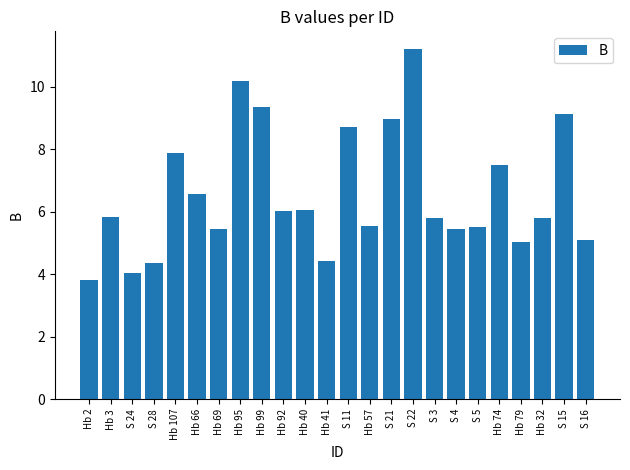

What is the ratio of the value at Hb 79 to the value at Hb 3?

0.9